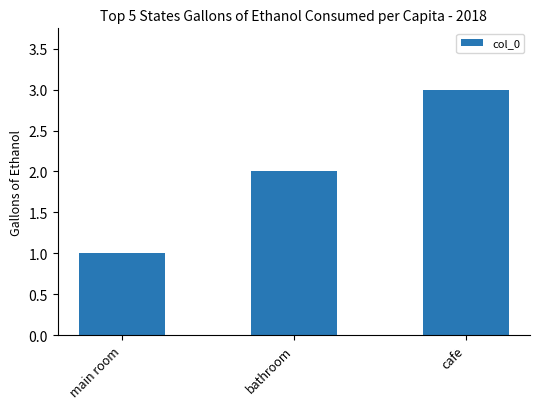

Reading left to right, list all the values displayed in this chart.

main room=1	bathroom=2	cafe=3